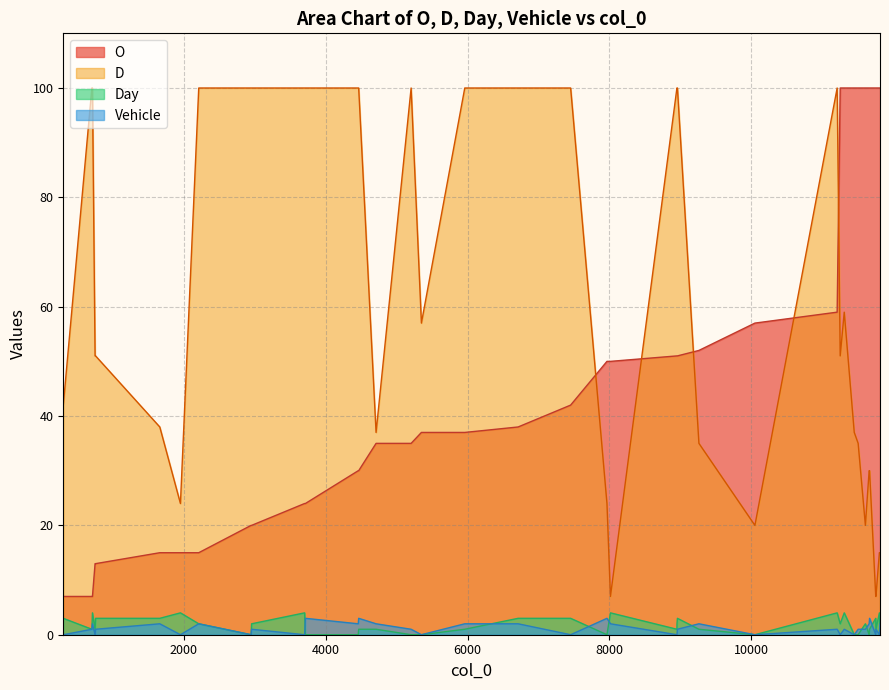

Reading left to right, list all the values displayed in this chart.

O: 303=7	706=7	714=7	751=13	758=13	1663=15	1954=15	2212=15	2950=20	2957=20	3704=24	3715=24	4460=30	4466=30	4711=35	5205=35	5350=37	5961=37	6713=38	7453=42	7965=50	8014=50	8951=51	8952=51	8958=51	9261=52	10050=57	11209=59	11252=100	11309=100	11450=100	11505=100	11607=100	11660=100	11666=100	11753=100	11756=100	11804=100	11812=100	11813=100
D: 303=42	706=100	714=100	751=51	758=51	1663=38	1954=24	2212=100	2950=100	2957=100	3704=100	3715=100	4460=100	4466=100	4711=37	5205=100	5350=57	5961=100	6713=100	7453=100	7965=24	8014=7	8951=100	8952=100	8958=100	9261=35	10050=20	11209=100	11252=51	11309=59	11450=37	11505=35	11607=20	11660=30	11666=30	11753=7	11756=7	11804=15	11812=15	11813=15
Day: 303=3	706=1	714=4	751=1	758=3	1663=3	1954=4	2212=2	2950=0	2957=2	3704=4	3715=0	4460=0	4466=1	4711=1	5205=0	5350=0	5961=1	6713=3	7453=3	7965=0	8014=4	8951=1	8952=2	8958=3	9261=1	10050=0	11209=4	11252=2	11309=4	11450=0	11505=0	11607=2	11660=0	11666=1	11753=3	11756=1	11804=4	11812=2	11813=3
Vehicle: 303=0	706=1	714=2	751=0	758=1	1663=2	1954=0	2212=2	2950=0	2957=1	3704=0	3715=3	4460=2	4466=3	4711=2	5205=1	5350=0	5961=2	6713=2	7453=0	7965=3	8014=2	8951=0	8952=0	8958=1	9261=2	10050=0	11209=1	11252=0	11309=1	11450=0	11505=1	11607=1	11660=2	11666=3	11753=0	11756=1	11804=0	11812=2	11813=2